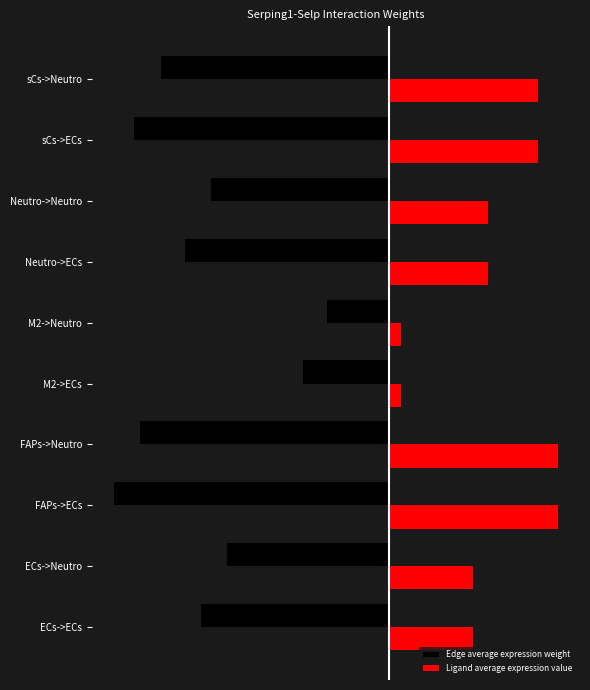

Where does the Edge average expression weight series first go above -6?

ECs->Neutro